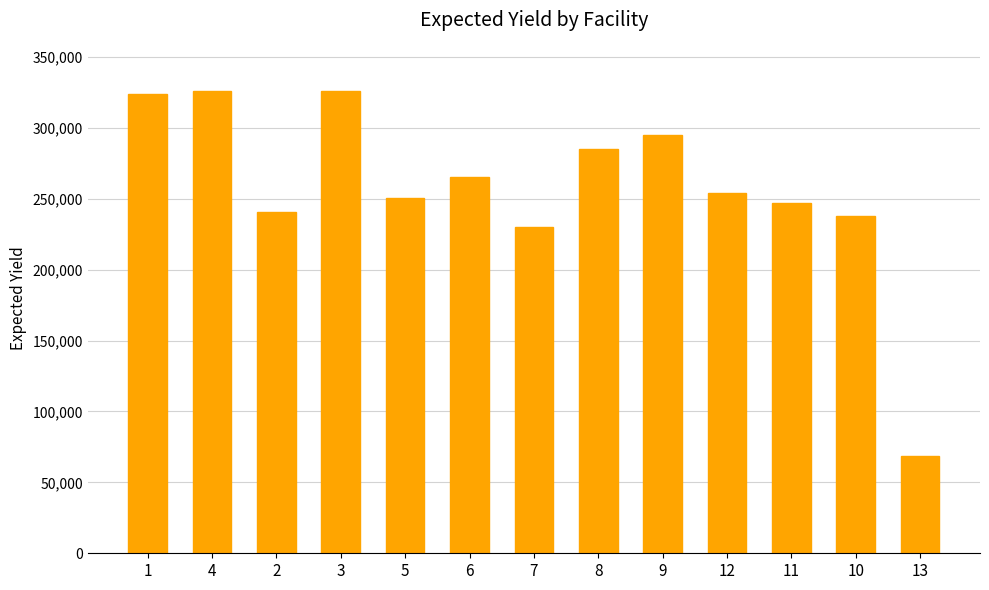

What is the greatest value displayed?

326230